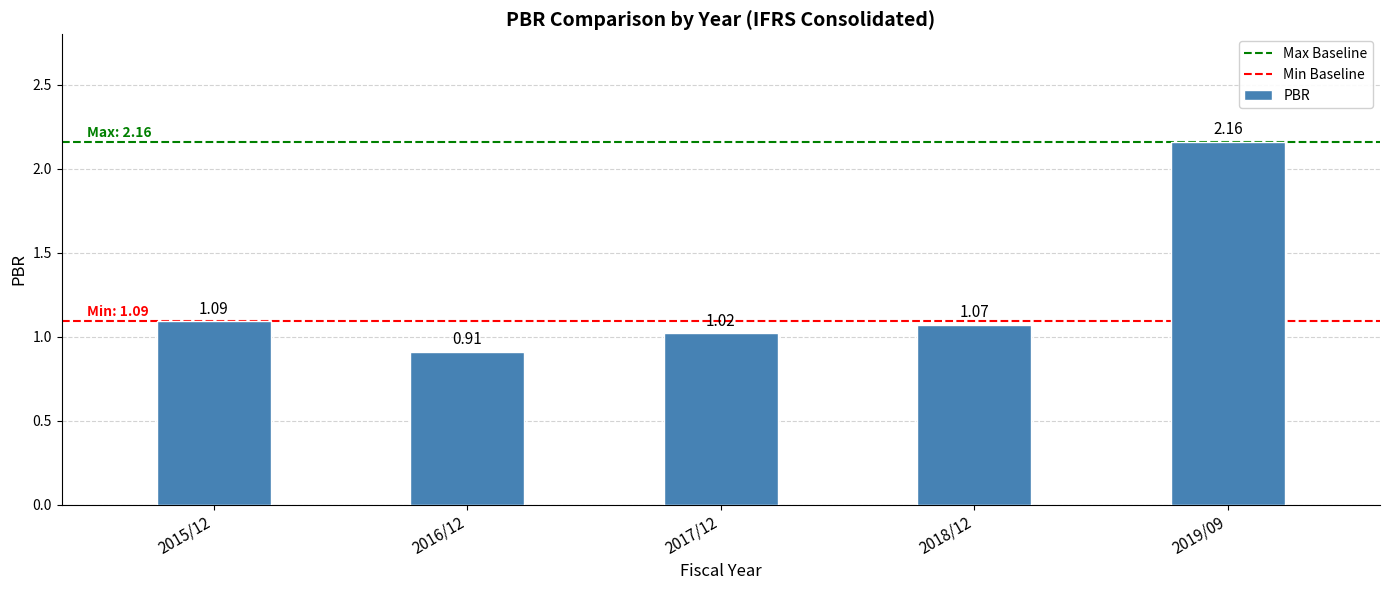

List the labels in order of value, smallest first.

2016/12, 2017/12, 2018/12, 2015/12, 2019/09